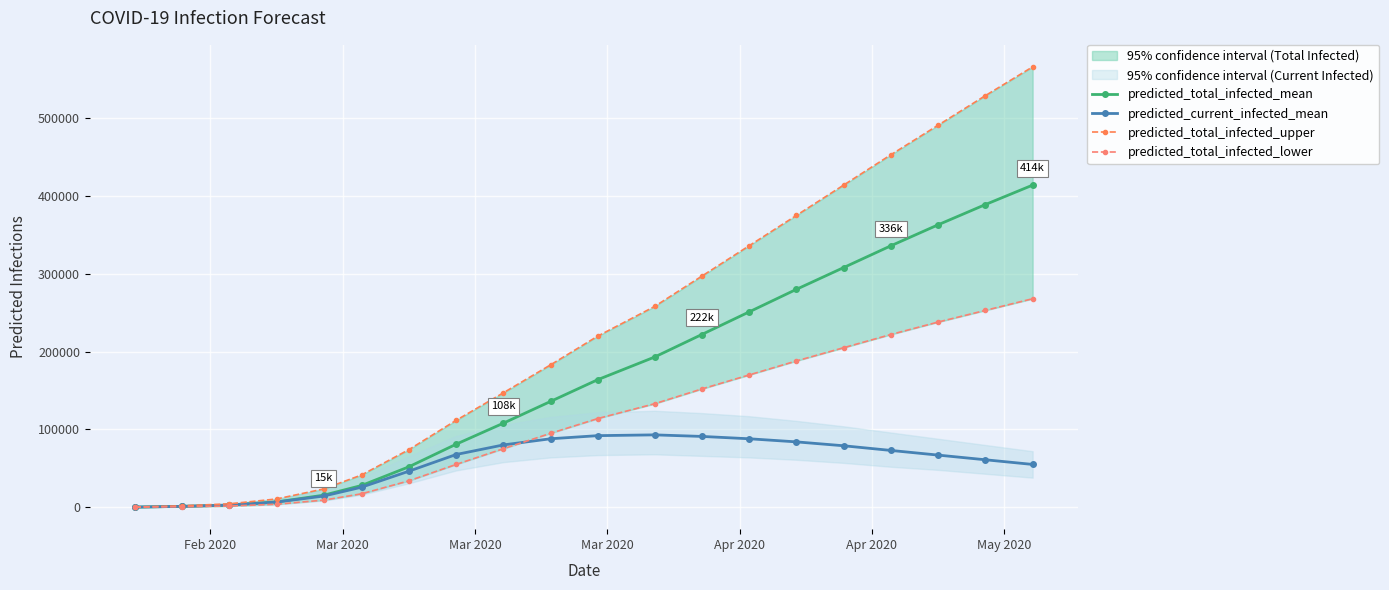

What are all the series names shown in the legend?

predicted_total_infected_mean, predicted_current_infected_mean, predicted_total_infected_upper, predicted_total_infected_lower